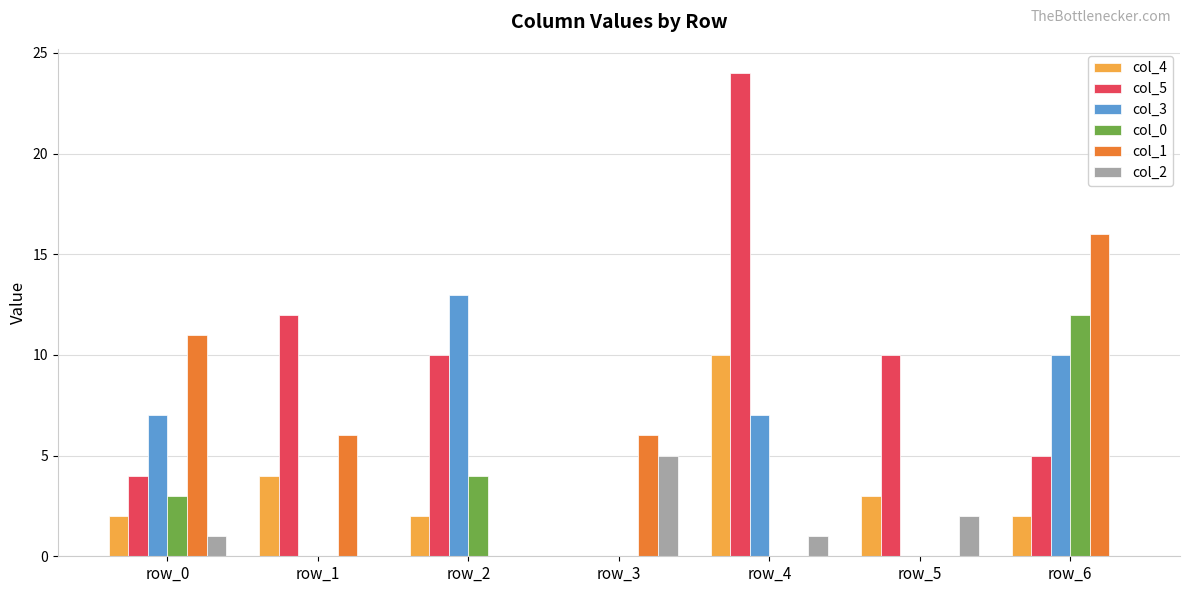

Which series has the largest range (max minus min)?

col_5